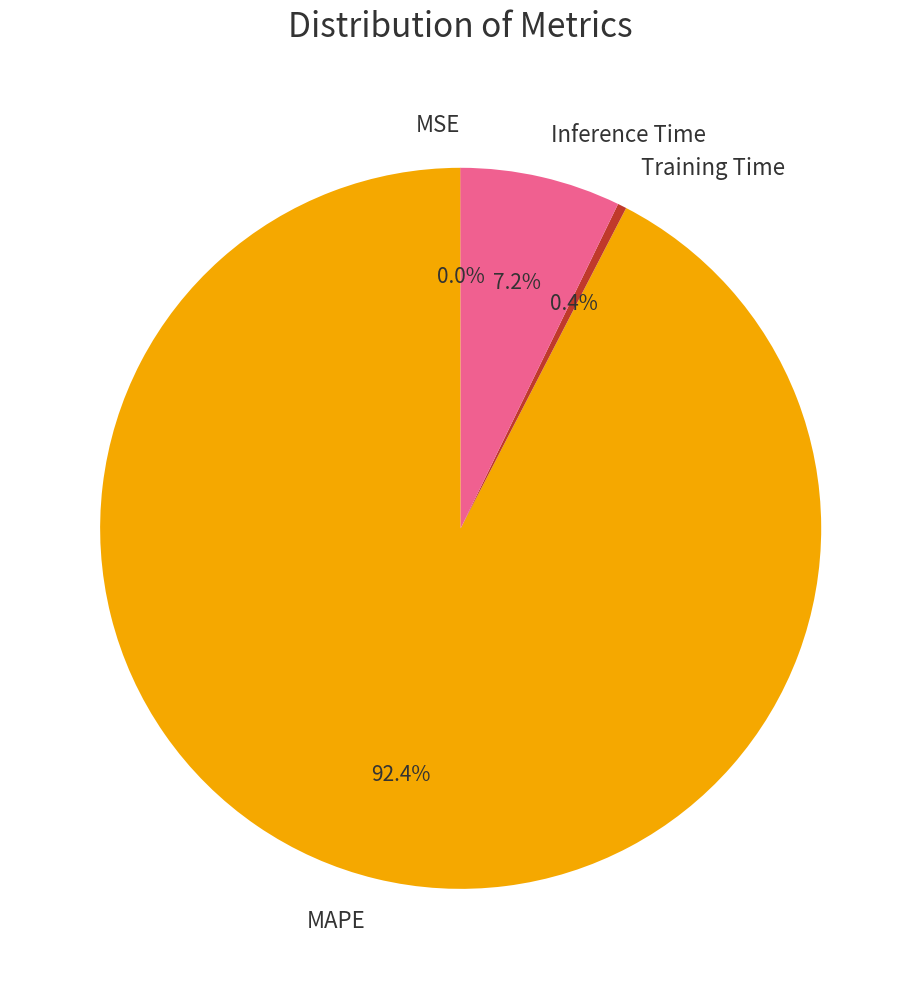

Which has a higher value, MAPE or Inference Time?

MAPE